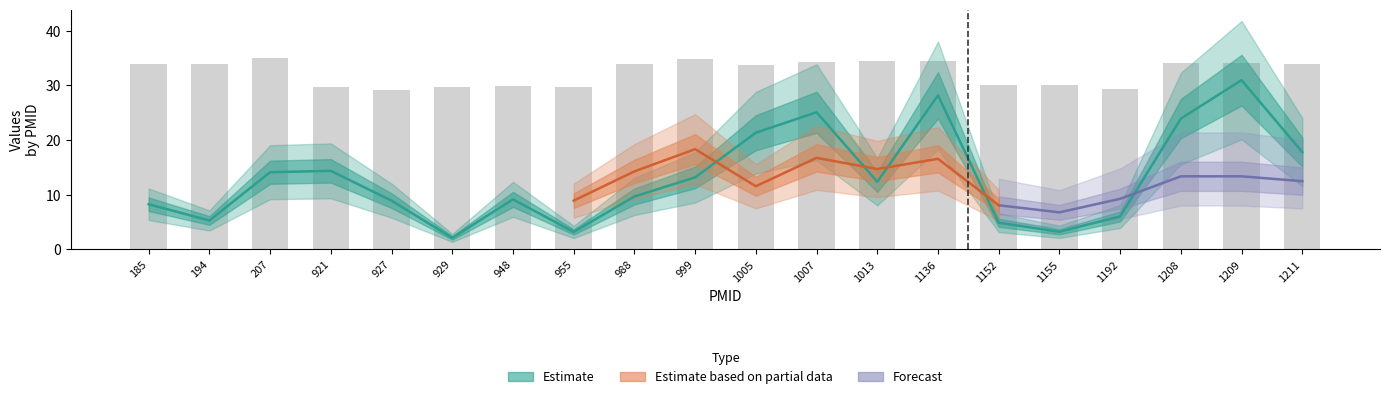

Reading right to left, list all the values displayed in this chart.

e.cum: 17.8	30.9	23.9	6.0	3.2	4.9	28.2	12.4	25.1	21.3	13.2	9.7	3.2	9.1	2.1	8.9	14.3	14.1	5.3	8.2
ct: 33.9	34.1	34.1	29.3	30.0	30.0	34.5	34.4	34.3	33.7	34.9	33.9	29.8	29.8	29.8	29.2	29.7	35.0	33.8	33.9